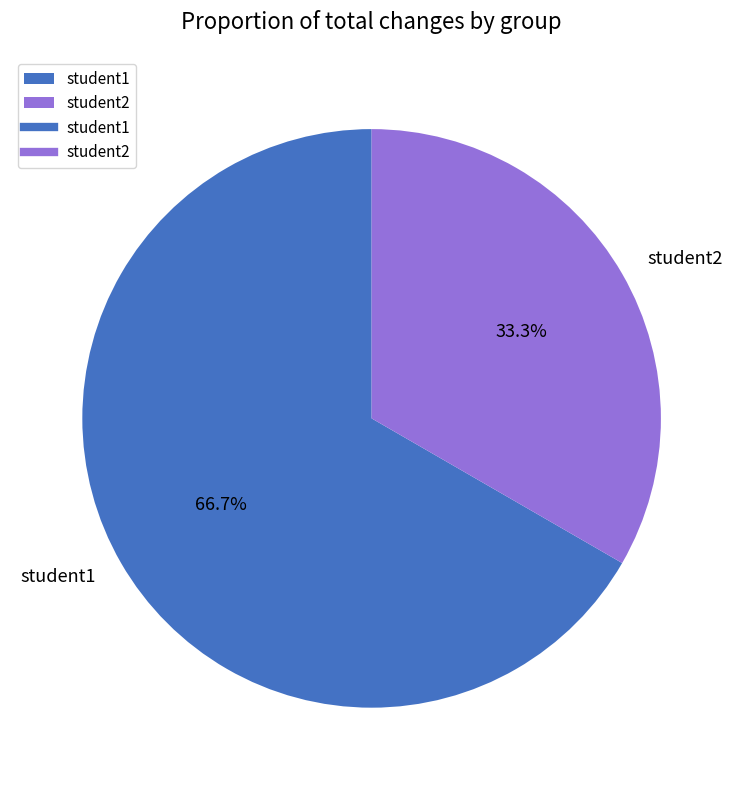

The student1 slice represents 67% of the pie. True or false?

True